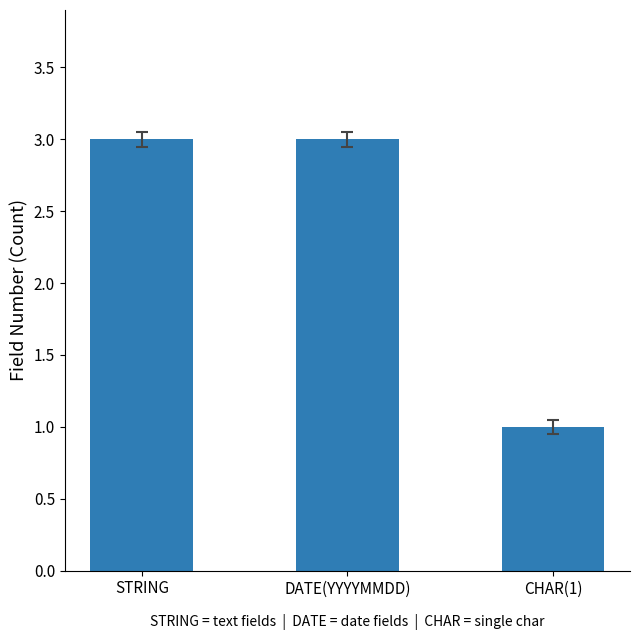

What is the average value?

2